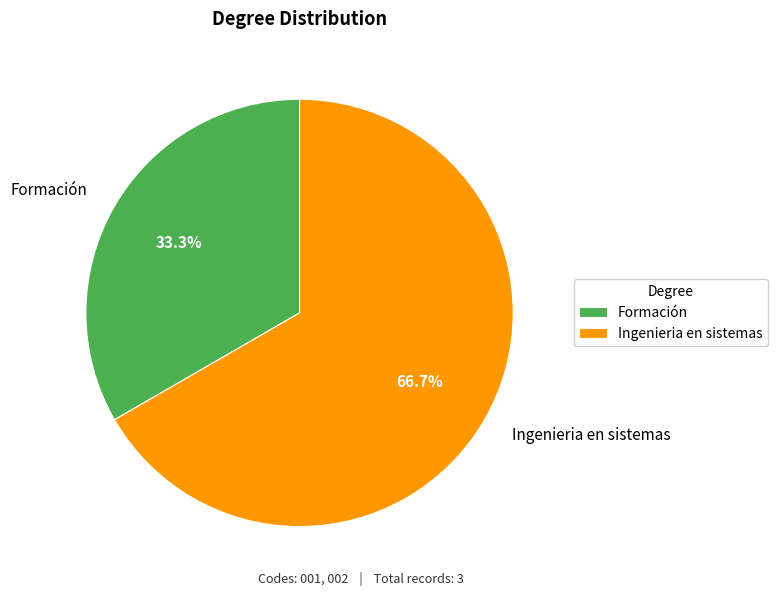

Does any single category account for the majority?

Yes